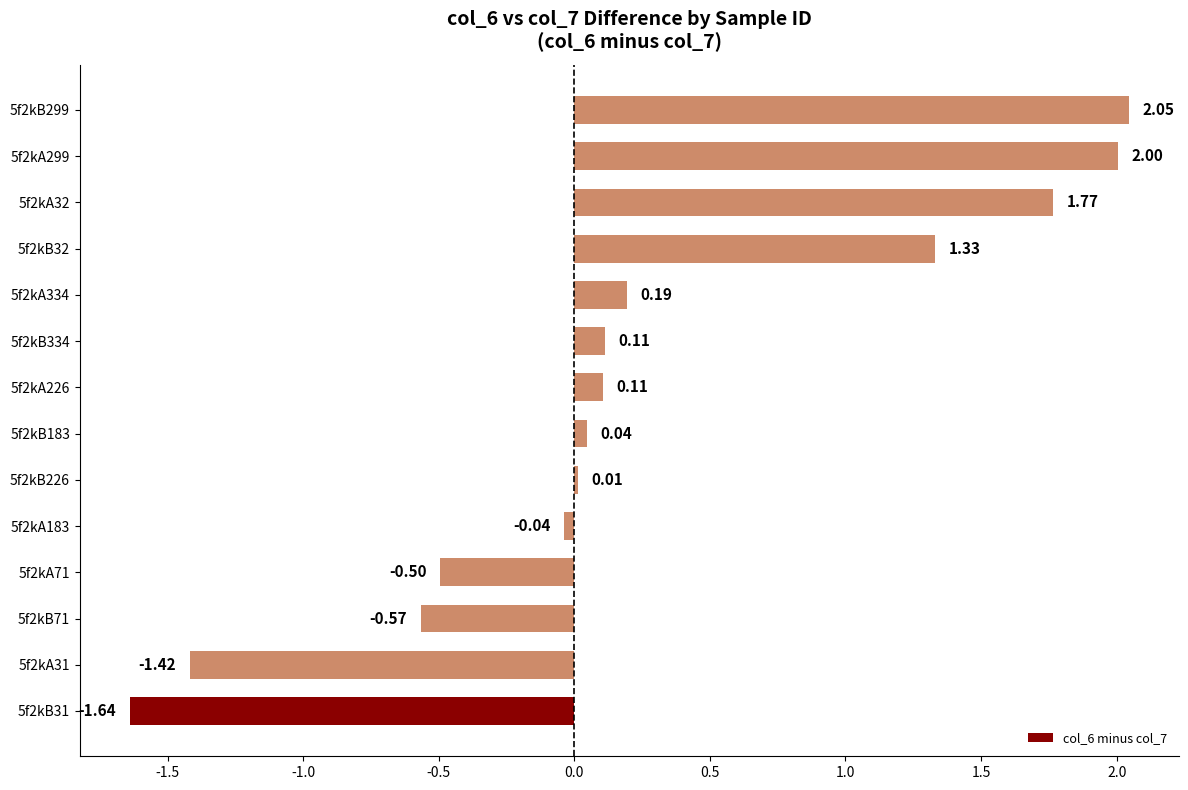

How many data points are less than 0?

5